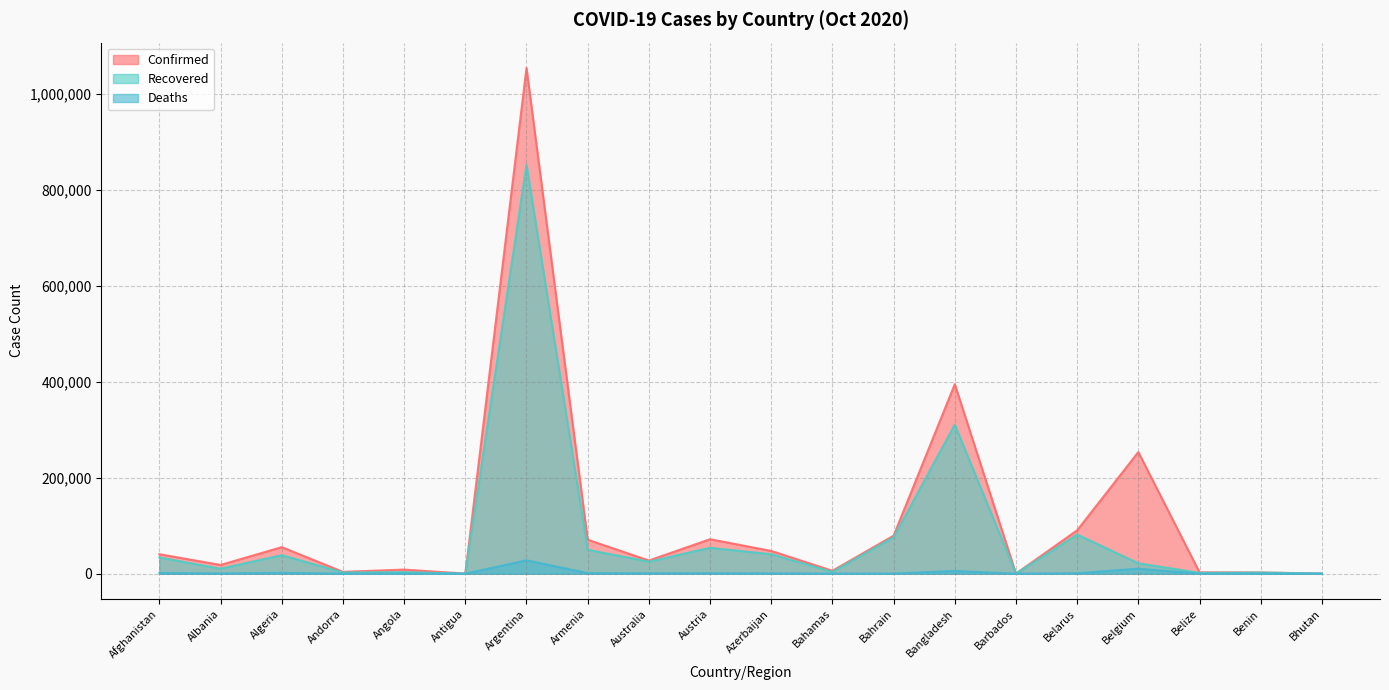

Where is Confirmed nearest to the value 526886?

Bangladesh